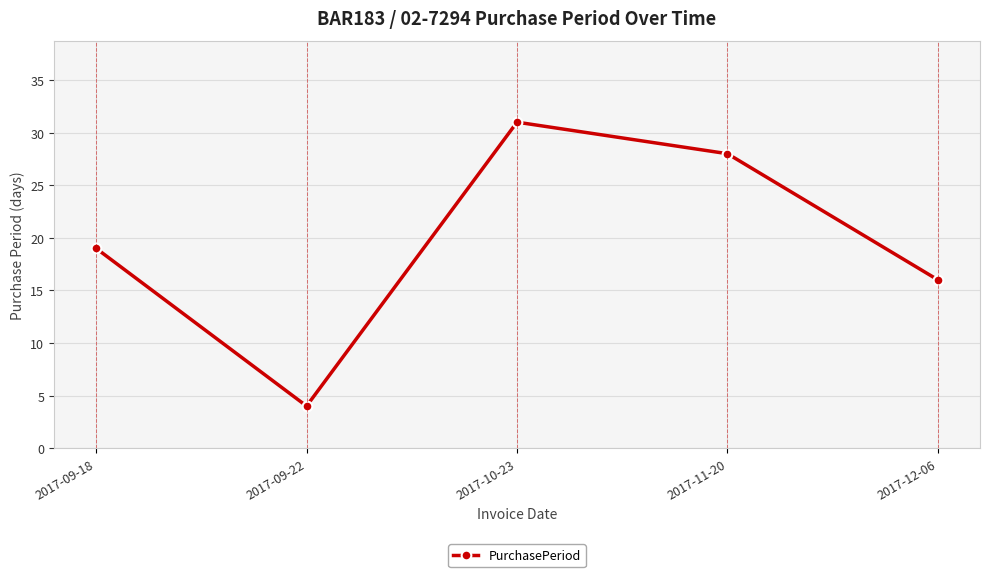

What is the label of the 3rd point from the right?

2017-10-23